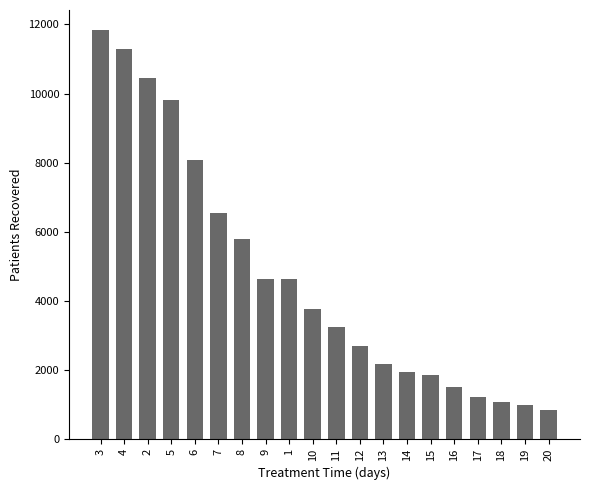

What is the difference between the maximum and minimum values?

10996